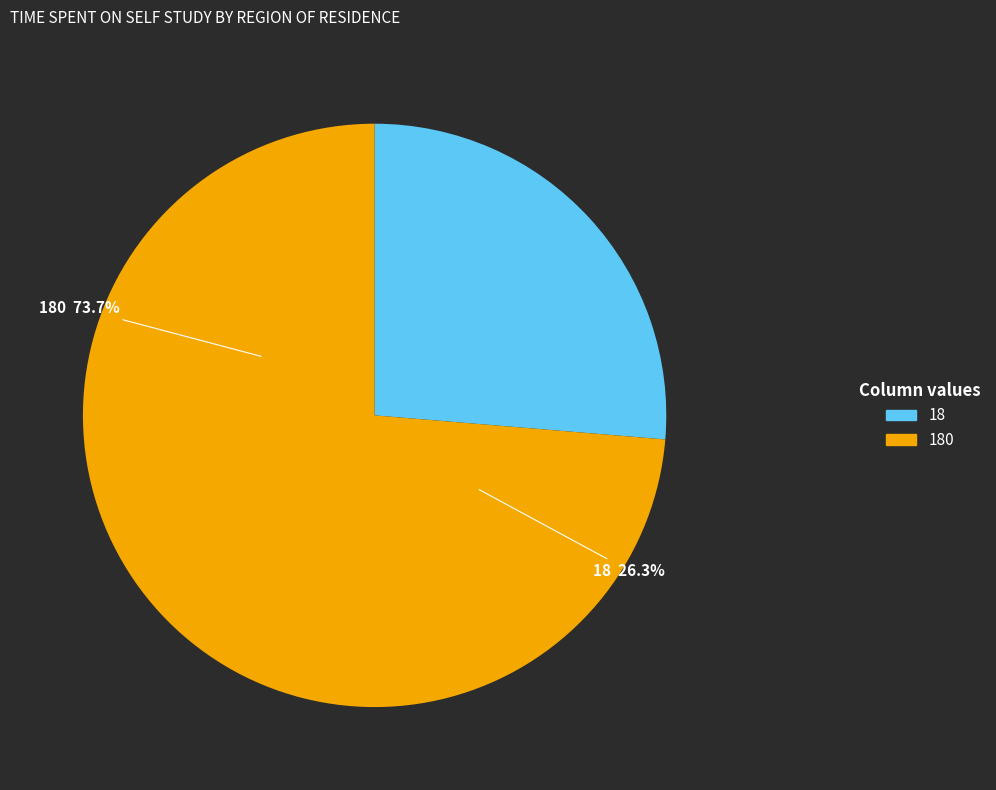

Is there a majority slice in this chart?

Yes